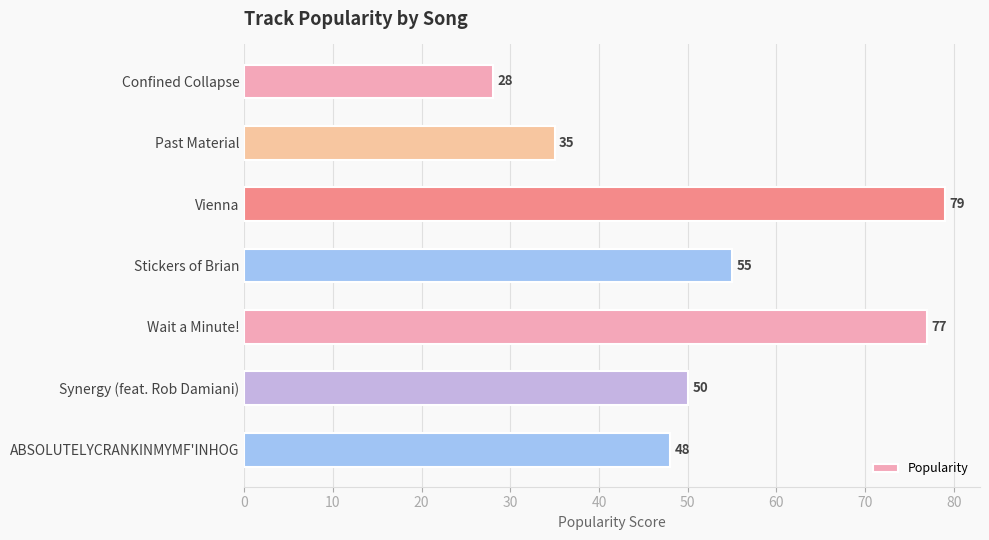

What is the change in value from Past Material to Wait a Minute!?

+42